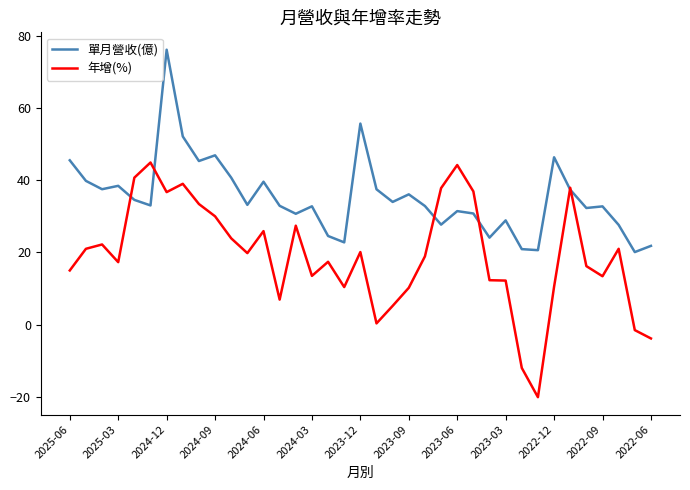

True or false: 單月營收(億) and 年增(%) intersect in this chart.

True